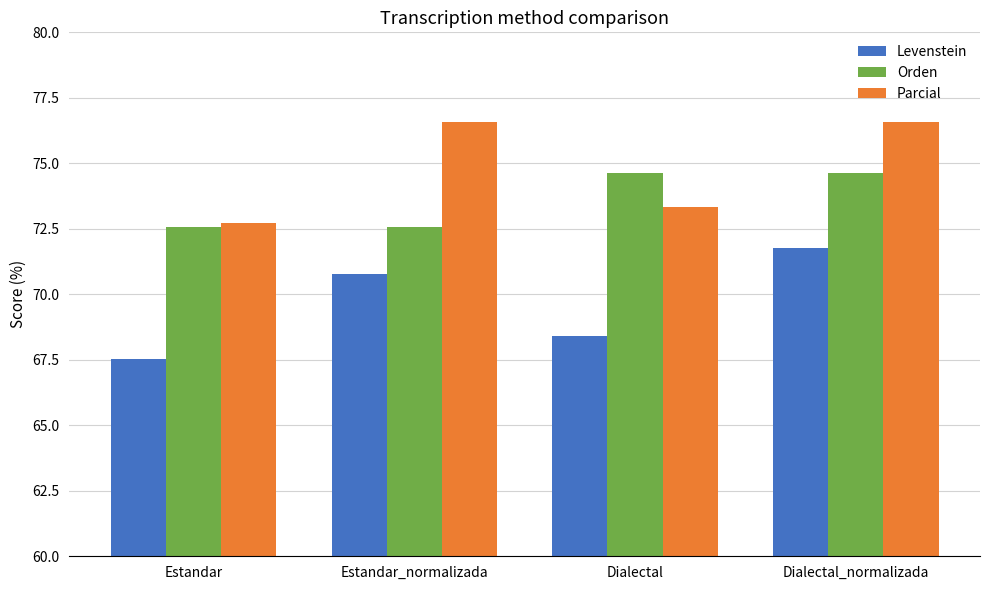

Reading left to right, transcribe all the data shown in this chart.

Levenstein: Estandar=67.5	Estandar_normalizada=70.8	Dialectal=68.4	Dialectal_normalizada=71.8
Orden: Estandar=72.6	Estandar_normalizada=72.6	Dialectal=74.6	Dialectal_normalizada=74.6
Parcial: Estandar=72.7	Estandar_normalizada=76.6	Dialectal=73.3	Dialectal_normalizada=76.6